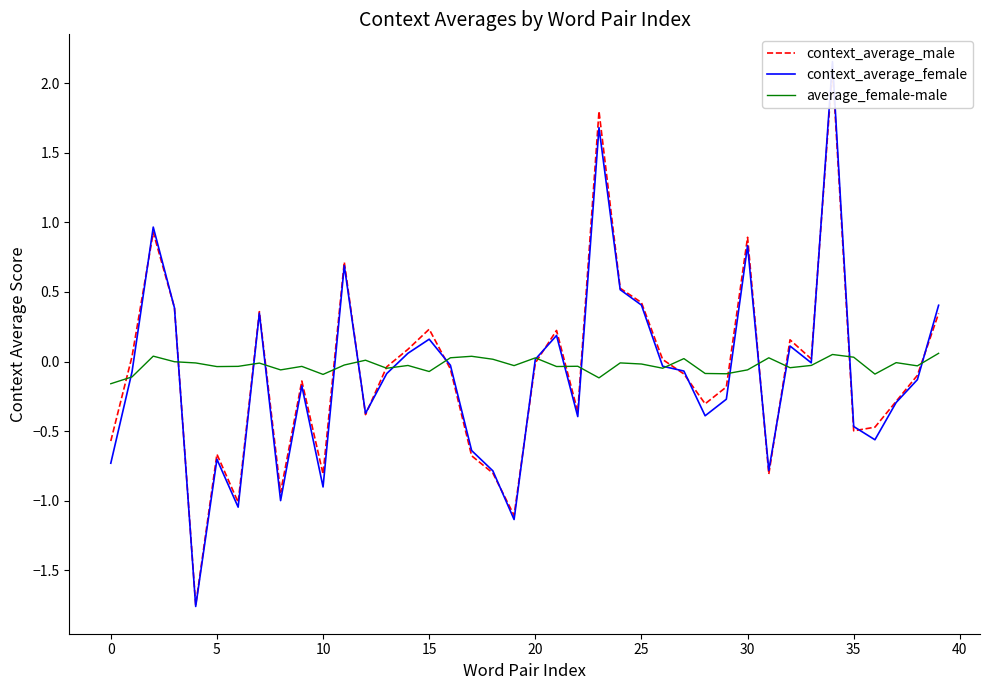

Reading left to right, what are all the values shown in this chart?

context_average_male: -0.6	0.0	0.9	0.4	-1.8	-0.7	-1.0	0.4	-0.9	-0.1	-0.8	0.7	-0.4	-0.0	0.1	0.2	-0.1	-0.7	-0.8	-1.1	-0.0	0.2	-0.4	1.8	0.5	0.4	0.0	-0.1	-0.3	-0.2	0.9	-0.8	0.2	0.0	2.1	-0.5	-0.5	-0.3	-0.1	0.3
context_average_female: -0.7	-0.1	1.0	0.4	-1.8	-0.7	-1.0	0.3	-1.0	-0.2	-0.9	0.7	-0.4	-0.1	0.1	0.2	-0.0	-0.6	-0.8	-1.1	0.0	0.2	-0.4	1.7	0.5	0.4	-0.0	-0.1	-0.4	-0.3	0.8	-0.8	0.1	-0.0	2.2	-0.5	-0.6	-0.3	-0.1	0.4
average_female-male: -0.2	-0.1	0.0	-0.0	-0.0	-0.0	-0.0	-0.0	-0.1	-0.0	-0.1	-0.0	0.0	-0.0	-0.0	-0.1	0.0	0.0	0.0	-0.0	0.0	-0.0	-0.0	-0.1	-0.0	-0.0	-0.0	0.0	-0.1	-0.1	-0.1	0.0	-0.0	-0.0	0.1	0.0	-0.1	-0.0	-0.0	0.1